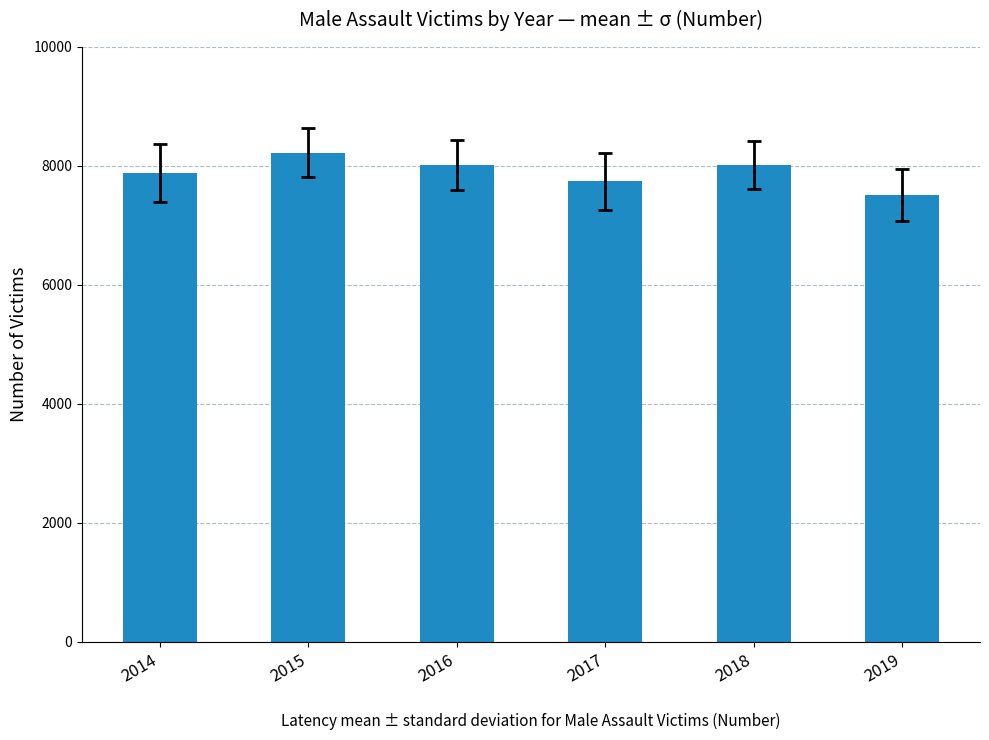

Read the value at 2014, to the nearest 100.

7900